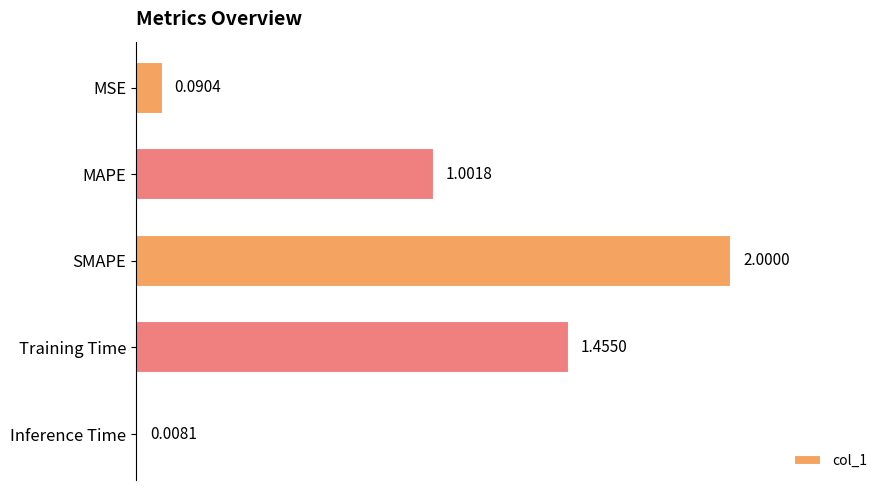

What is the difference between the second highest and minimum values?

1.4